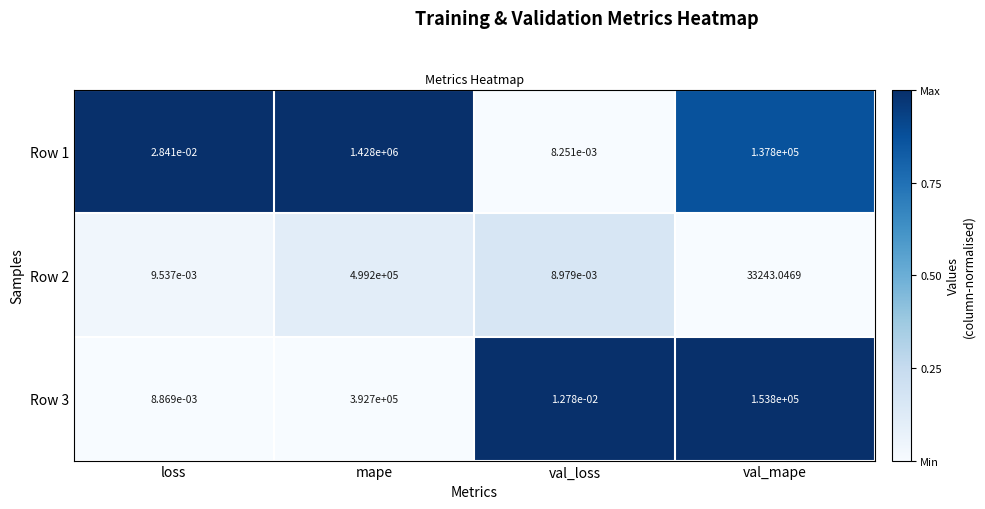

Where does the Row 3 series first go above 153800?

mape